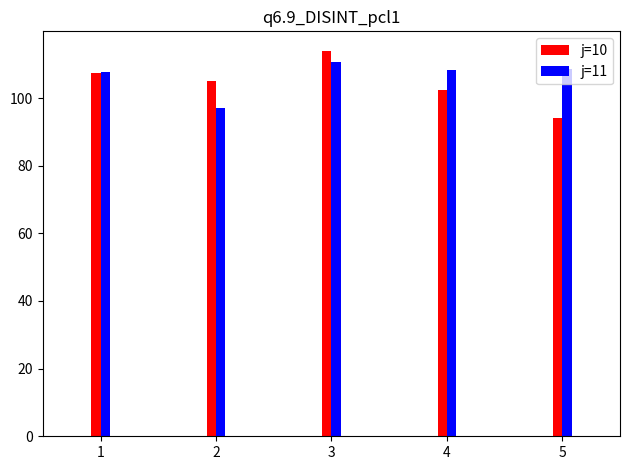

At which category does the chart reach its minimum across all series?

5